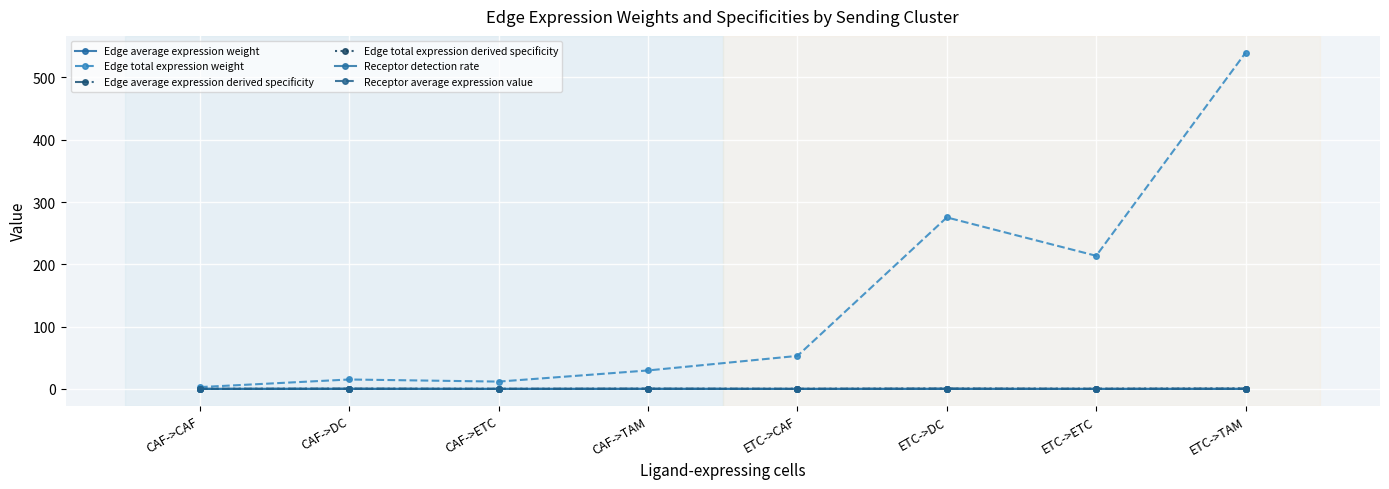

Which series has the largest range (max minus min)?

Edge total expression weight